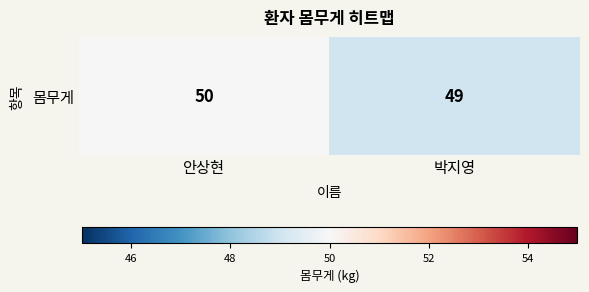

List the labels in order of value, largest first.

안상현, 박지영